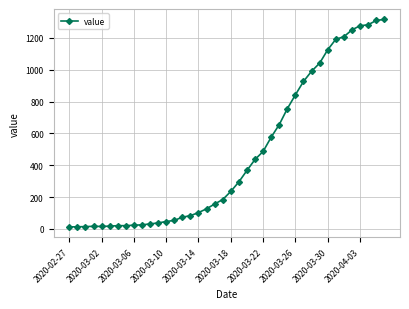

What is the greatest value displayed?

1317